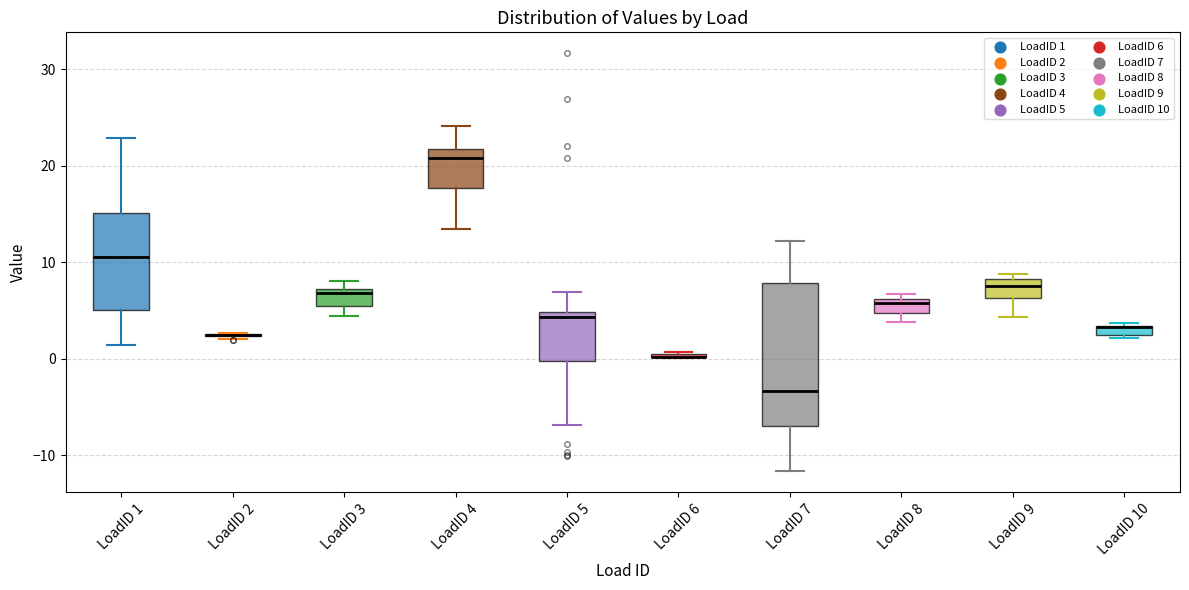

Where is the lower edge of the box for LoadID 8 on the y-axis? The values are not printed on the chart, so give them approximately, as read against the axis.

5